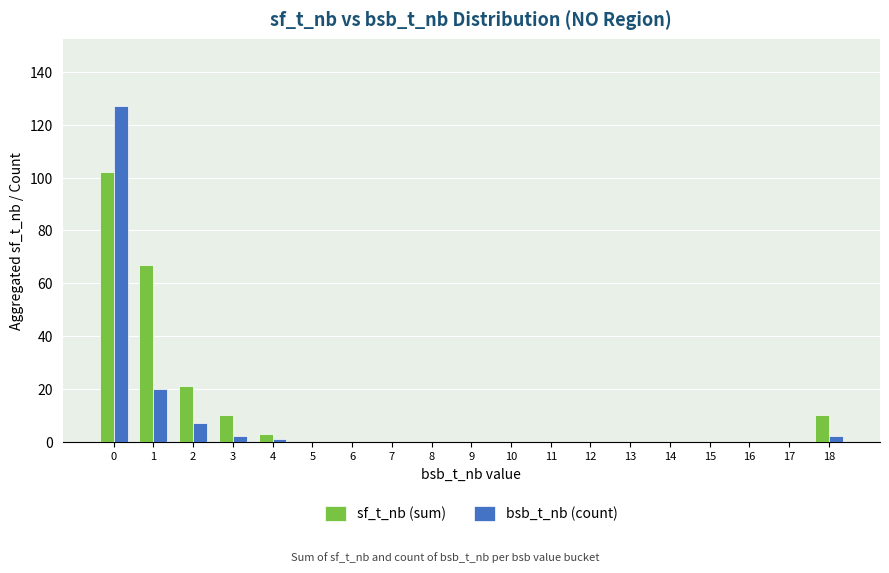

Reading right to left, list all the values displayed in this chart.

sf_t_nb (sum): 10	0	0	0	0	0	0	0	0	0	0	0	0	0	3	10	21	67	102
bsb_t_nb (count): 2	0	0	0	0	0	0	0	0	0	0	0	0	0	1	2	7	20	127